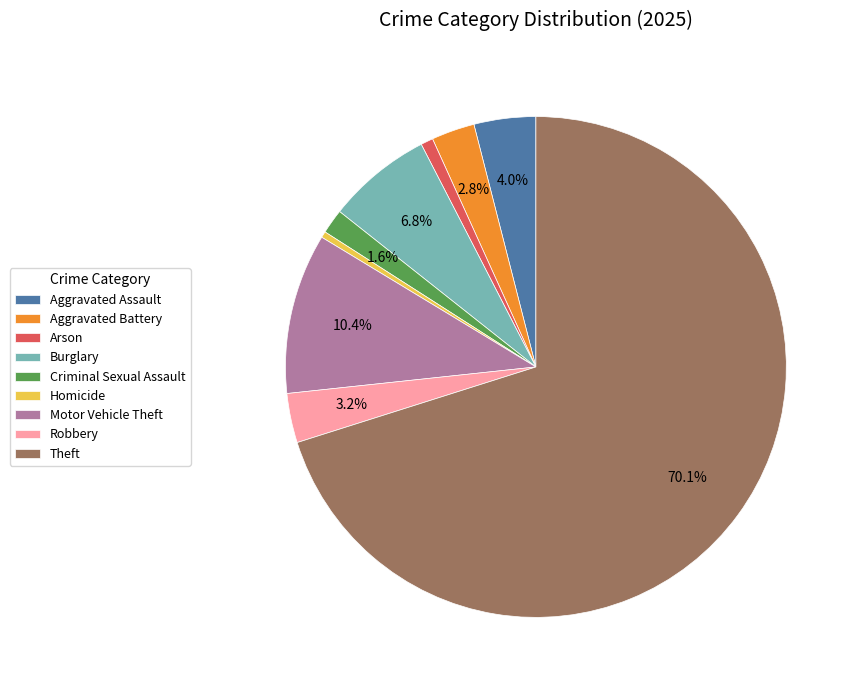

Which has a higher value, Arson or Criminal Sexual Assault?

Criminal Sexual Assault